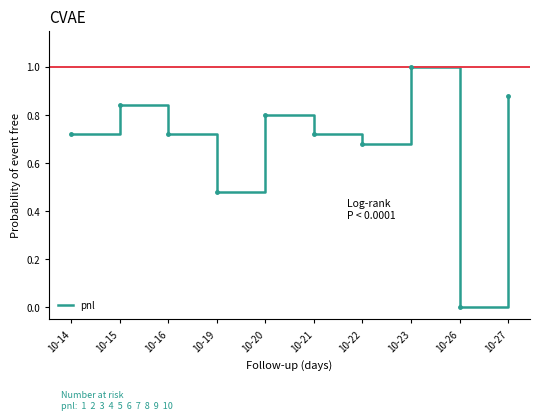

Does the chart have visible grid lines?

No